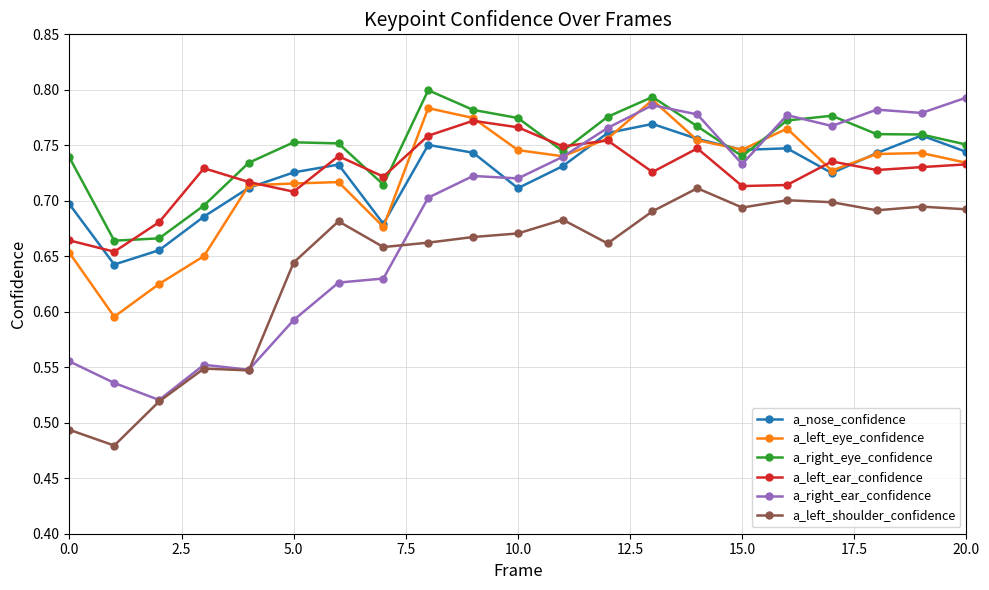

True or false: a_left_shoulder_confidence and a_left_eye_confidence intersect in this chart.

False